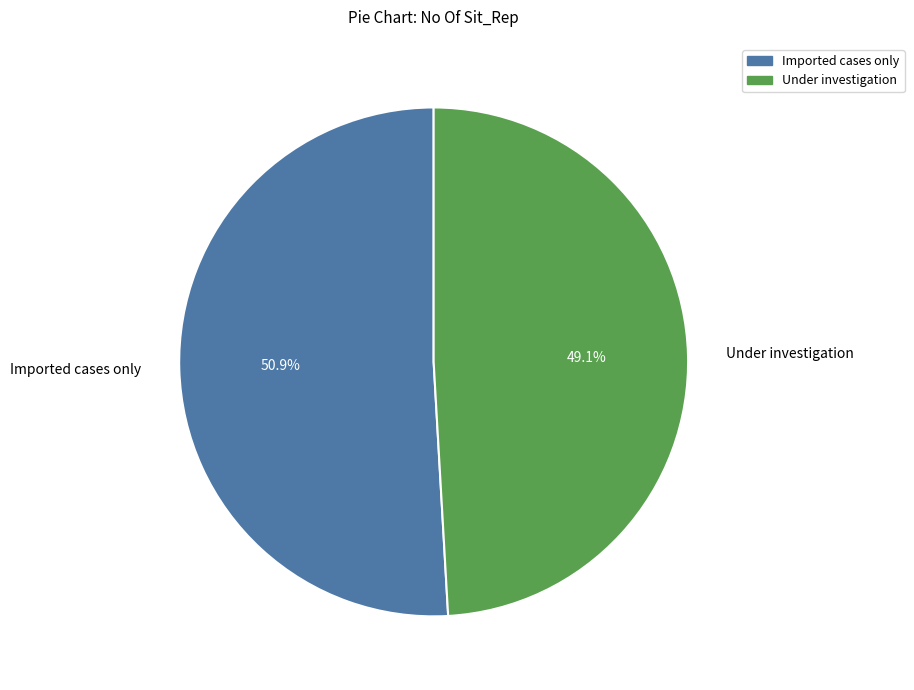

Rank the categories by value from lowest to highest.

Under investigation, Imported cases only